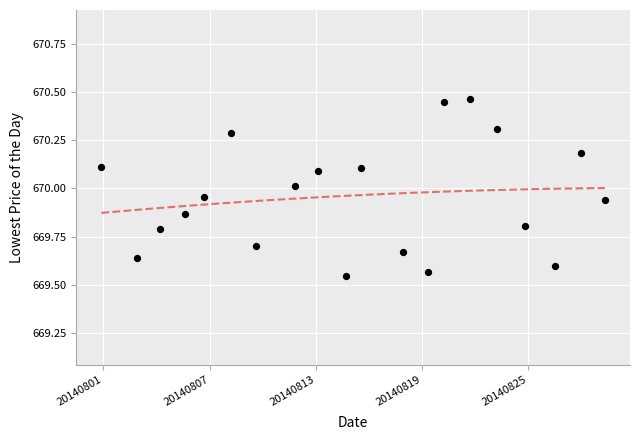

What is the range of X values (max minus min)?

19.0